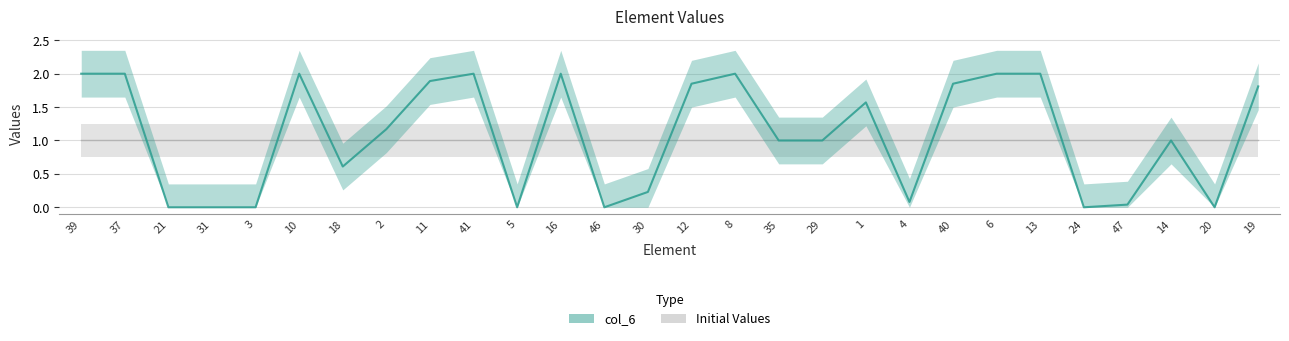

How many categories are shown in the chart?

28